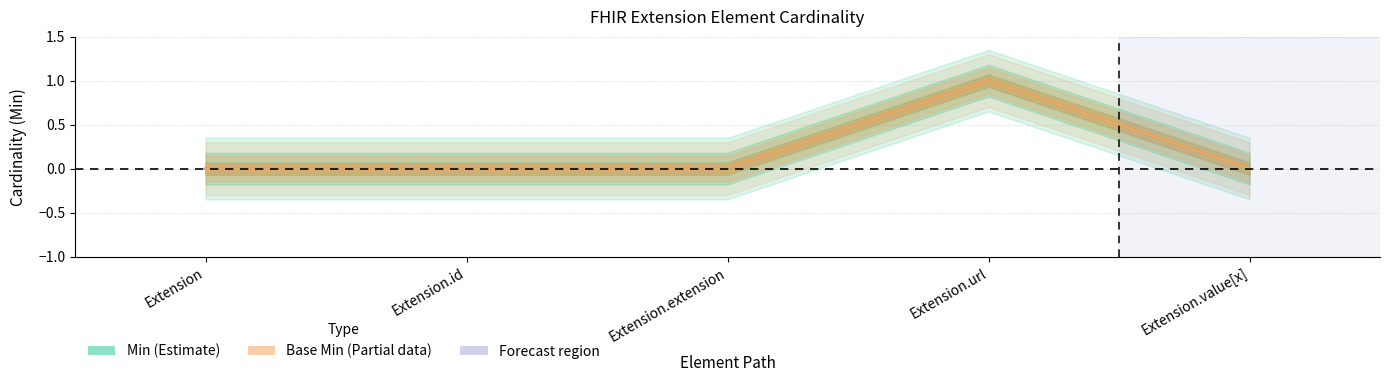

At how many categories does at least one series exceed 0?

1